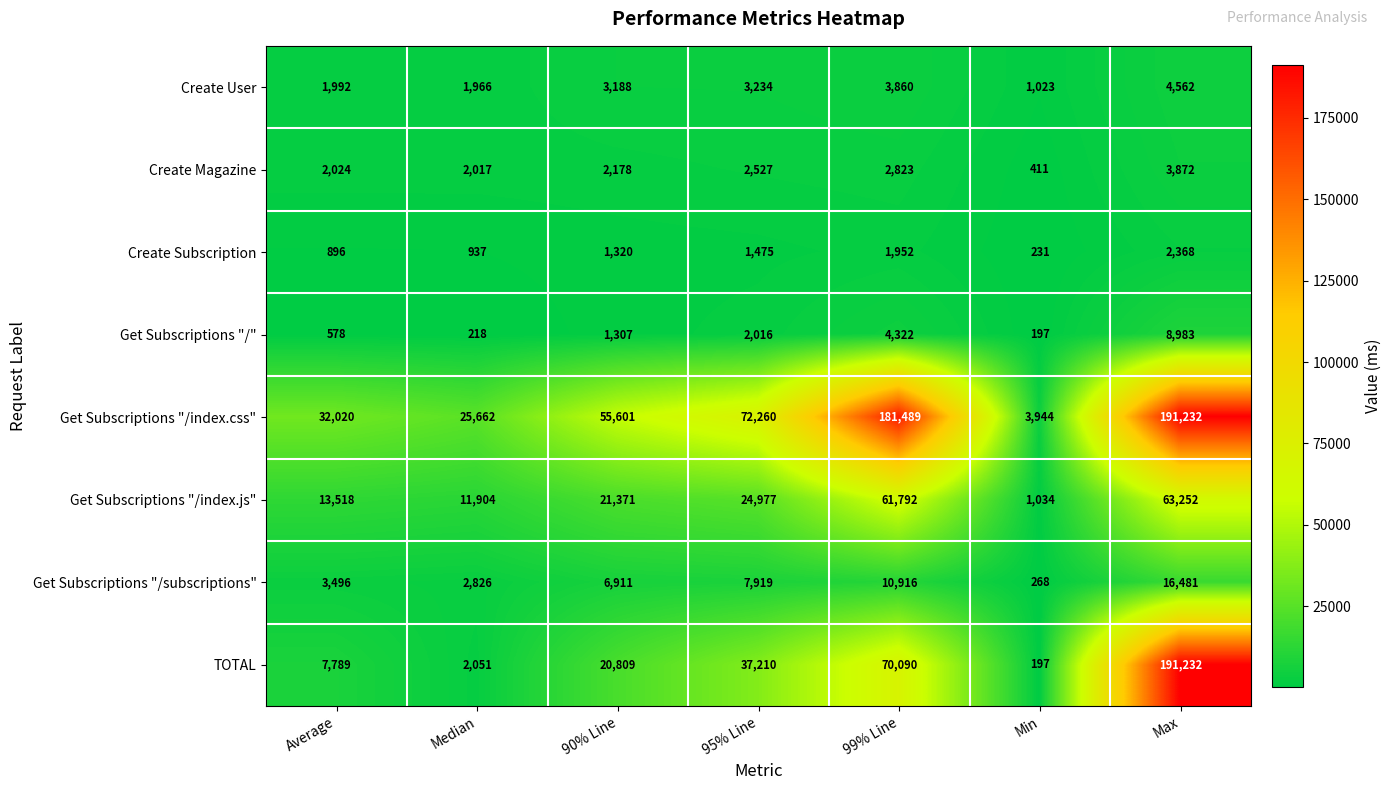

Which series has the largest total across all categories?

Get Subscriptions "/index.css"